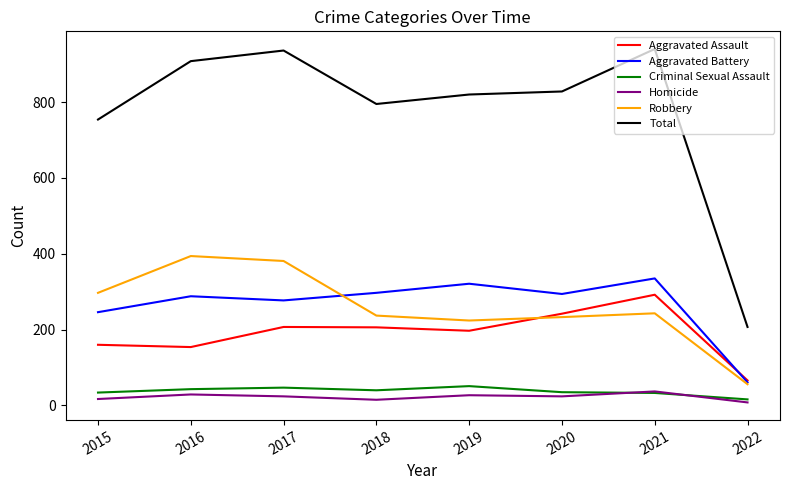

Count the number of data series in this chart.

6